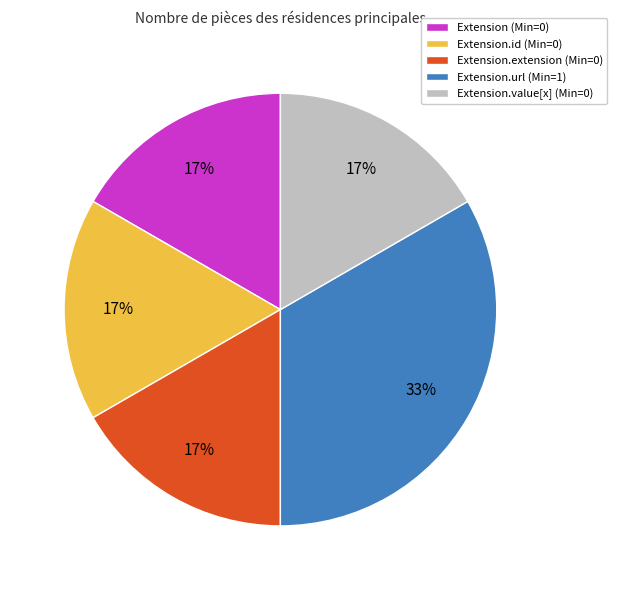

To the nearest percent, what is the combined percentage of Extension.url (Min=1) and Extension (Min=0)?

50%